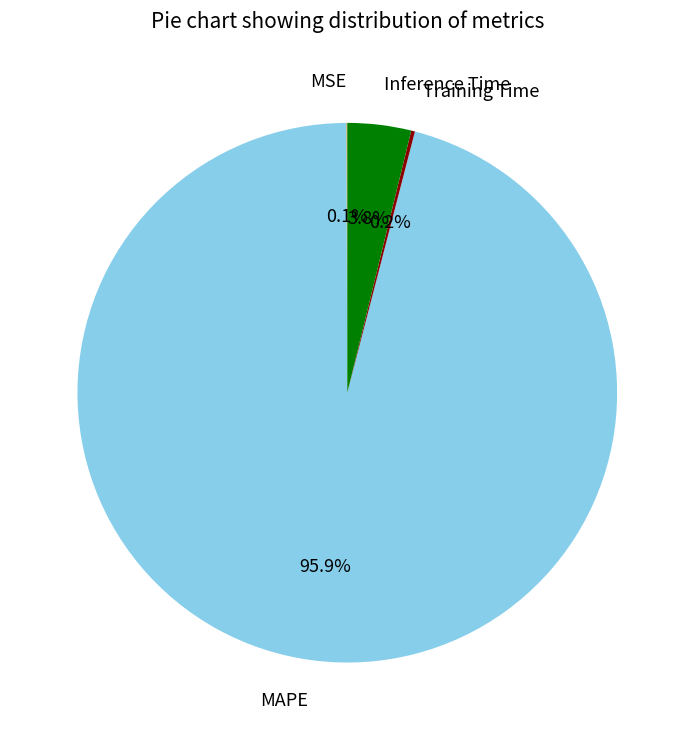

Does any single category account for the majority?

Yes